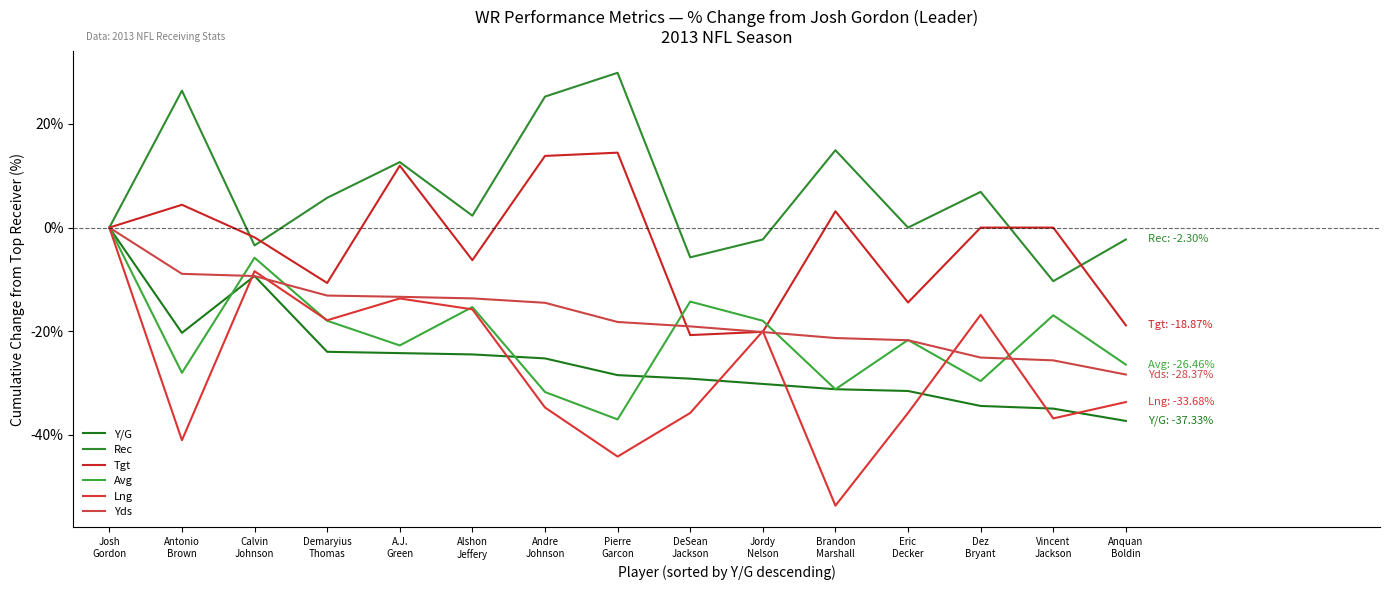

Reading left to right, list all the values displayed in this chart.

Y/G: 0.0	-20.3	-9.4	-24.0	-24.2	-24.5	-25.3	-28.5	-29.2	-30.2	-31.2	-31.5	-34.4	-34.9	-37.3
Rec: 0.0	26.4	-3.4	5.7	12.6	2.3	25.3	29.9	-5.7	-2.3	14.9	0.0	6.9	-10.3	-2.3
Tgt: 0.0	4.4	-1.9	-10.7	11.9	-6.3	13.8	14.5	-20.8	-20.1	3.1	-14.5	0.0	0.0	-18.9
Avg: 0.0	-28.0	-5.8	-18.0	-22.8	-15.3	-31.7	-37.0	-14.3	-18.0	-31.2	-21.7	-29.6	-16.9	-26.5
Lng: 0.0	-41.1	-8.4	-17.9	-13.7	-15.8	-34.7	-44.2	-35.8	-20.0	-53.7	-35.8	-16.8	-36.8	-33.7
Yds: 0.0	-8.9	-9.4	-13.1	-13.4	-13.7	-14.5	-18.2	-19.1	-20.2	-21.3	-21.7	-25.1	-25.6	-28.4